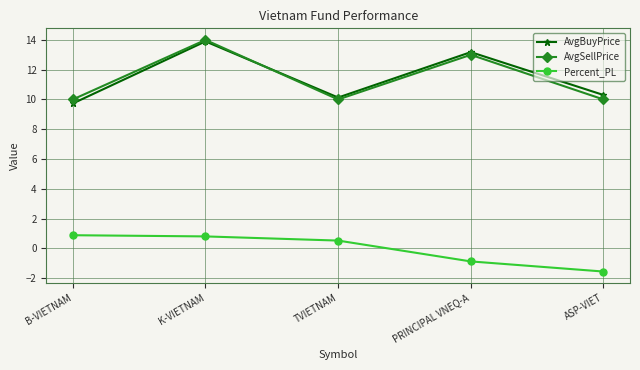

Is this an area chart (filled region under the line)?

No